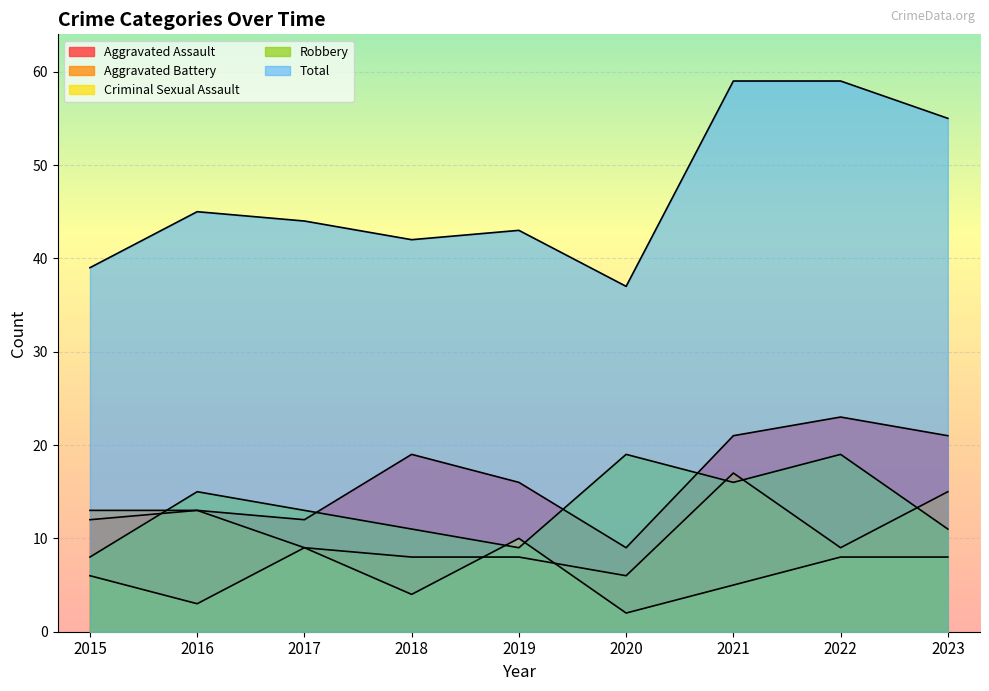

True or false: Criminal Sexual Assault and Aggravated Assault intersect in this chart.

False